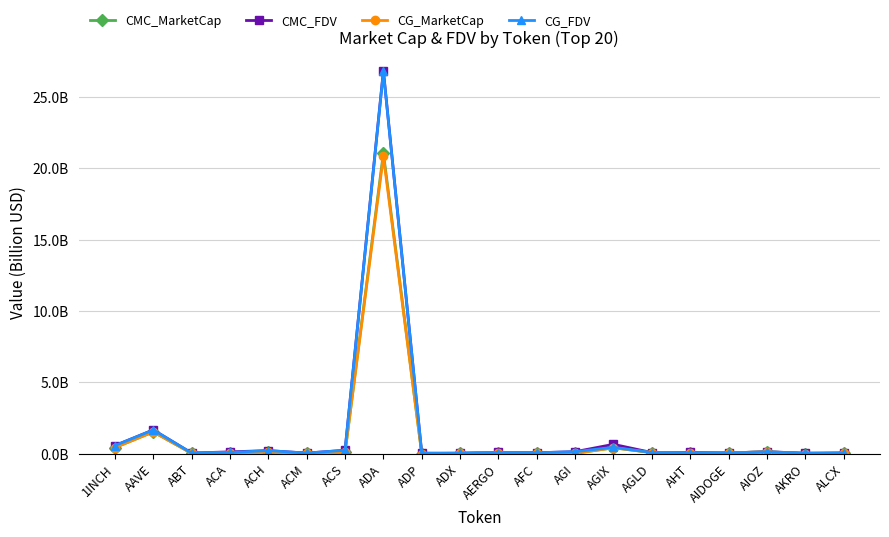

What is the highest value of the CMC_FDV series?

26.8